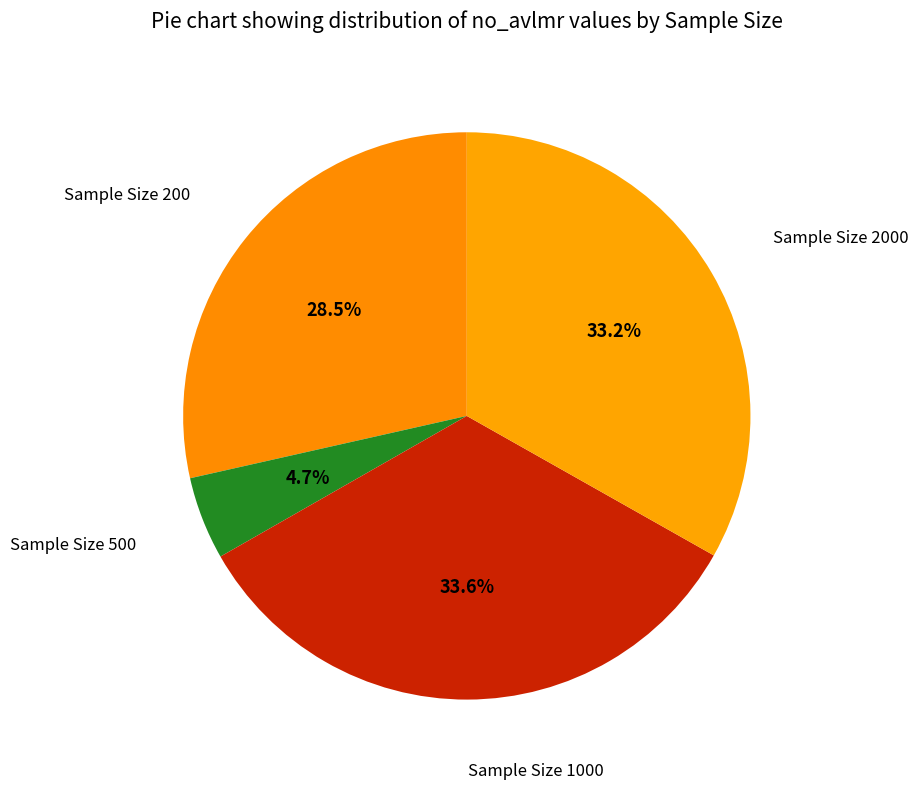

Count the number of slices in the pie.

4